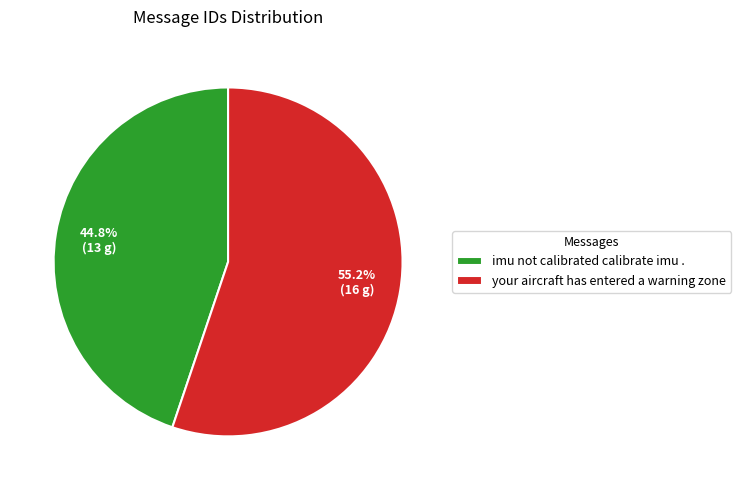

To the nearest percent, what is the difference between the your aircraft has entered a warning zone and imu not calibrated calibrate imu . slice percentages?

10%